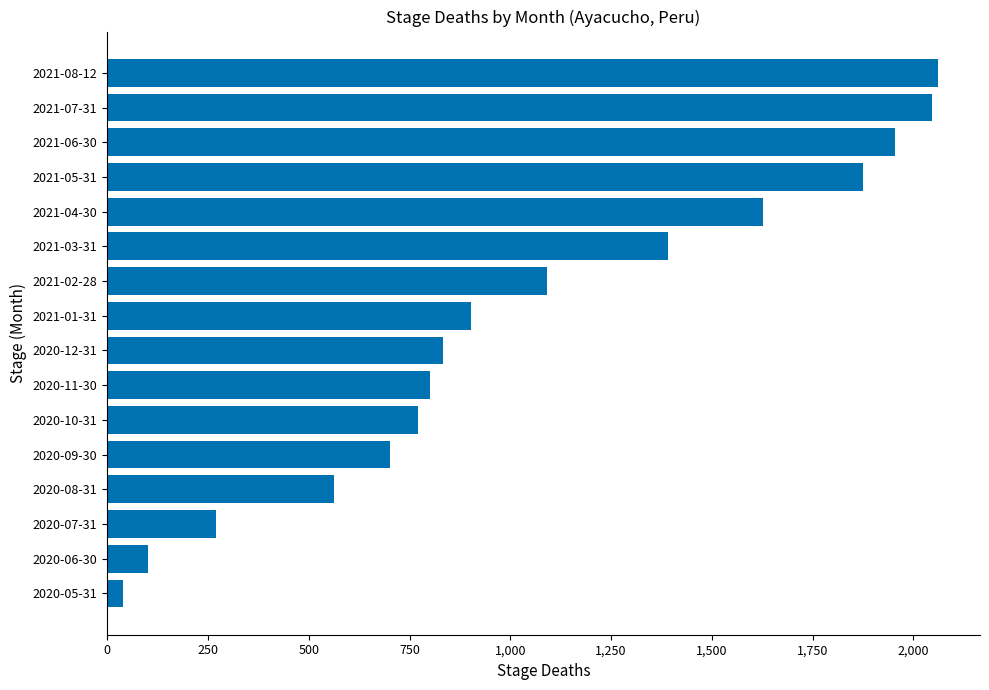

Where is the data nearest to the value 1051?

2021-02-28